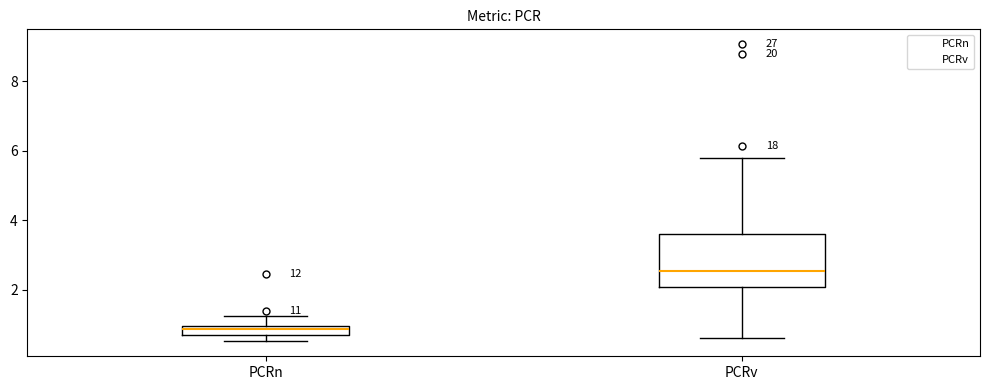

Where does the median line of the box for PCRv sit on the y-axis? The values are not printed on the chart, so give them approximately, as read against the axis.

2.6